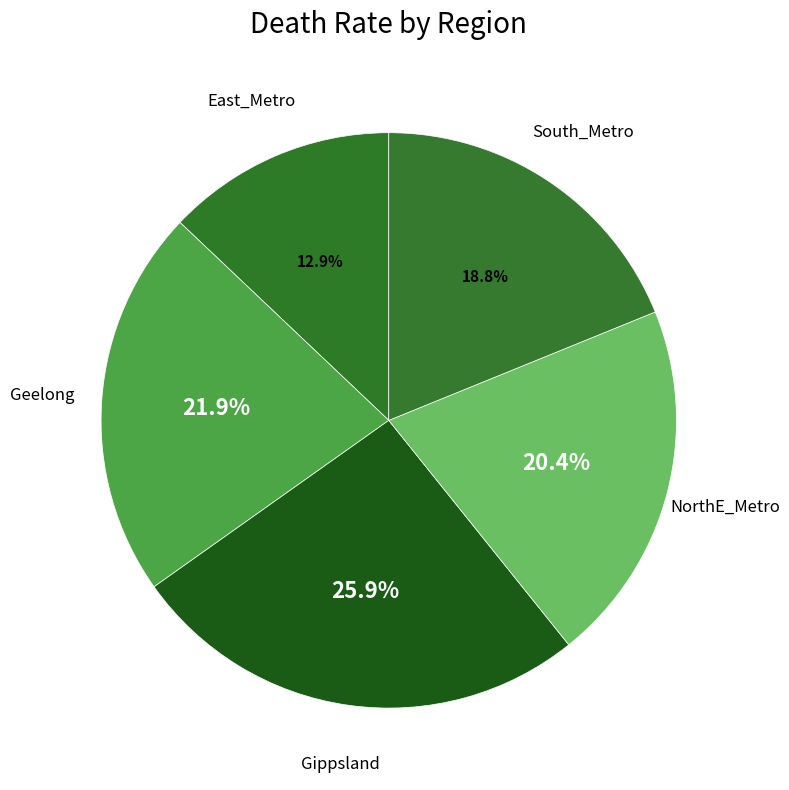

How many slices are in this pie chart?

5